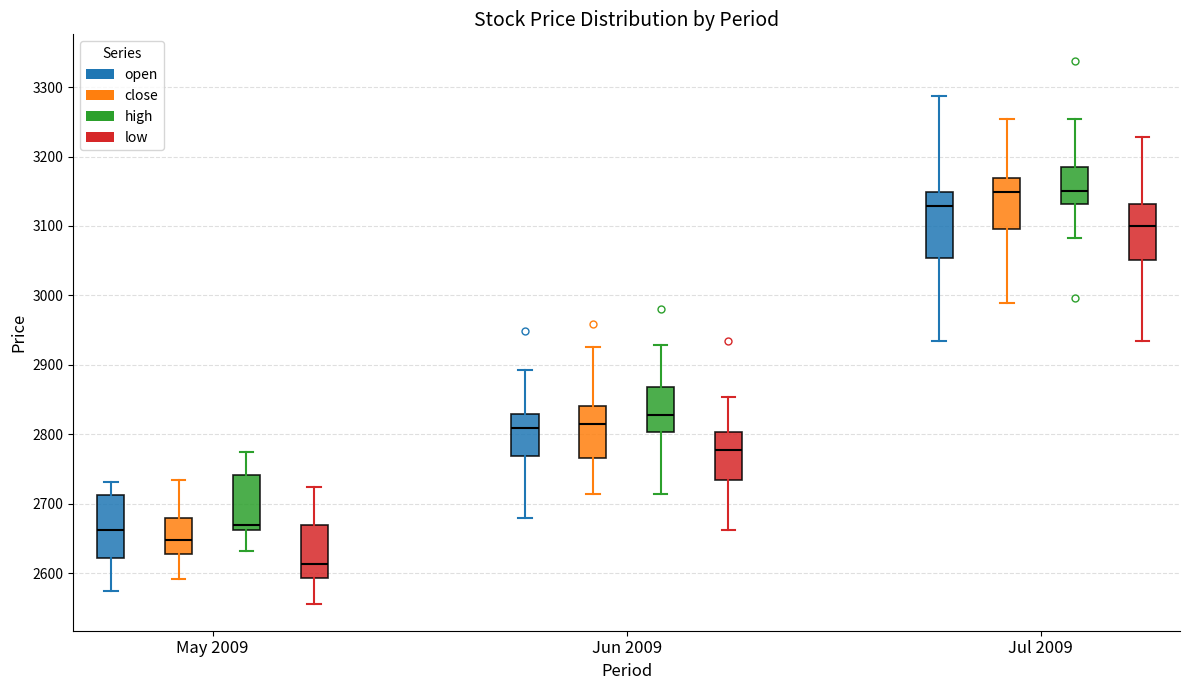

Which box's median line is the lowest?

May 2009 (low)